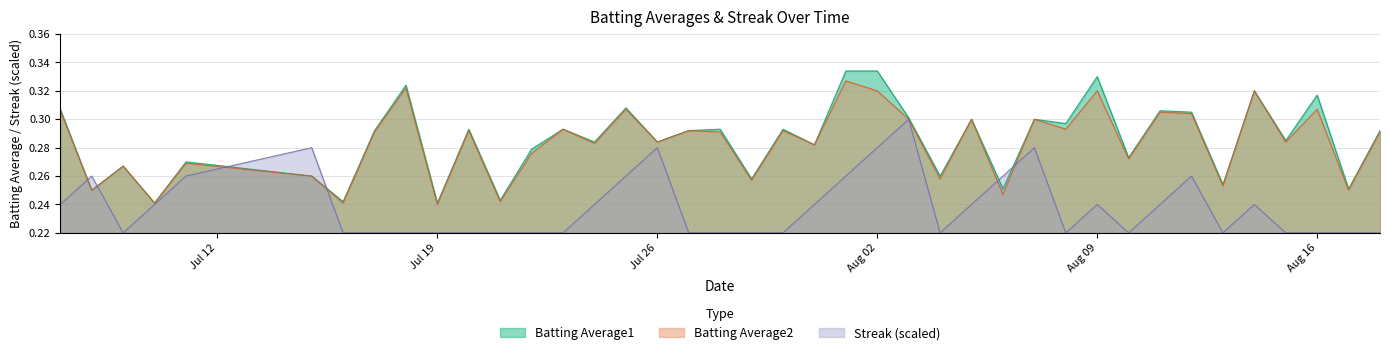

List the series in order of their peak value, lowest first.

Streak (scaled), Batting Average2, Batting Average1